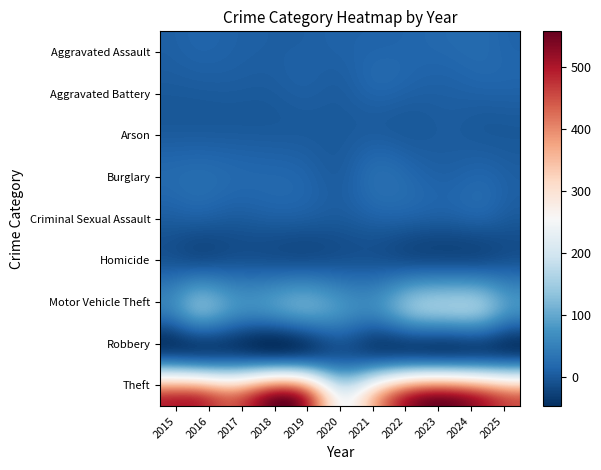

Which category has the highest value across all series?

2023